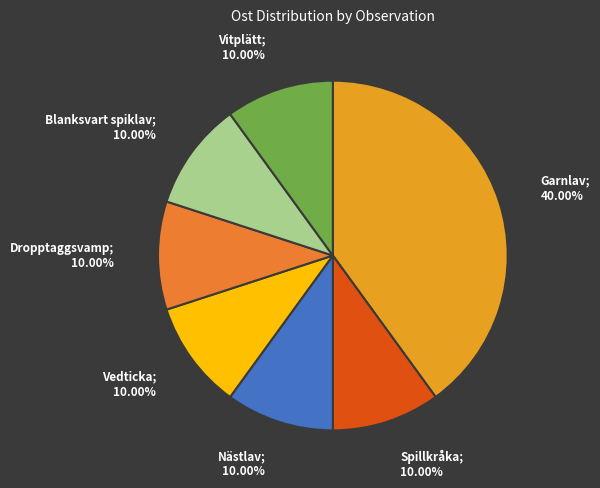

Count the number of slices in the pie.

7